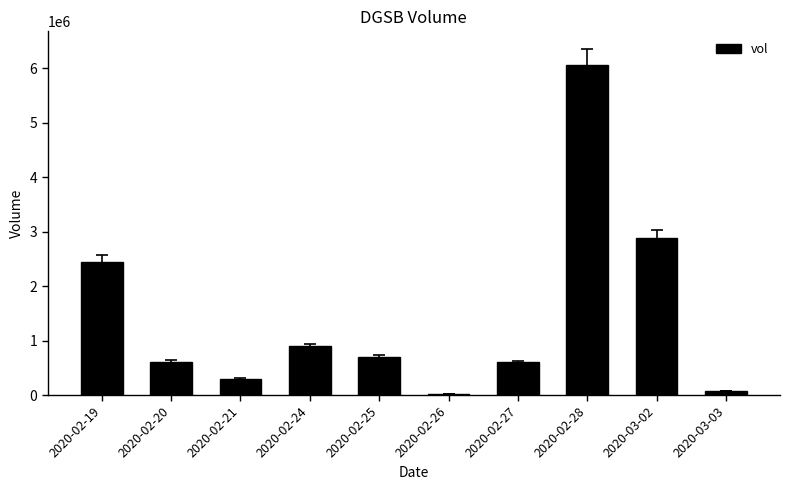

The value at 2020-02-20 is 607500. True or false?

True